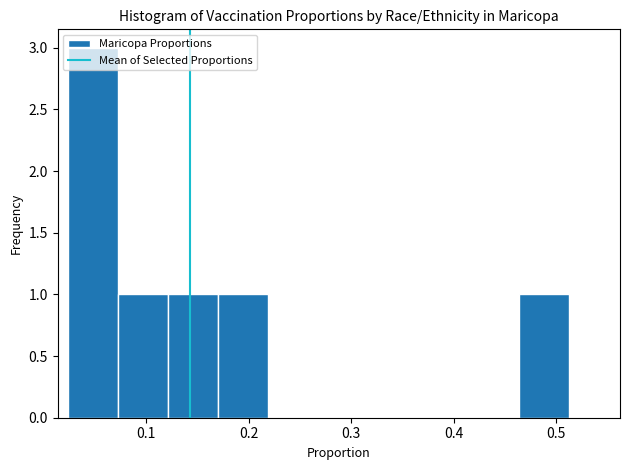

Reading left to right, transcribe this chart: for each bar, give the range it covers on the x-axis and its height. Neither the bar edges nor the heights are printed on the chart, so give them approximately, as read against the axes.

0.02 to 0.07: 3
0.07 to 0.12: 1
0.12 to 0.17: 1
0.17 to 0.22: 1
0.22 to 0.27: 0
0.27 to 0.32: 0
0.32 to 0.37: 0
0.37 to 0.41: 0
0.41 to 0.46: 0
0.46 to 0.51: 1